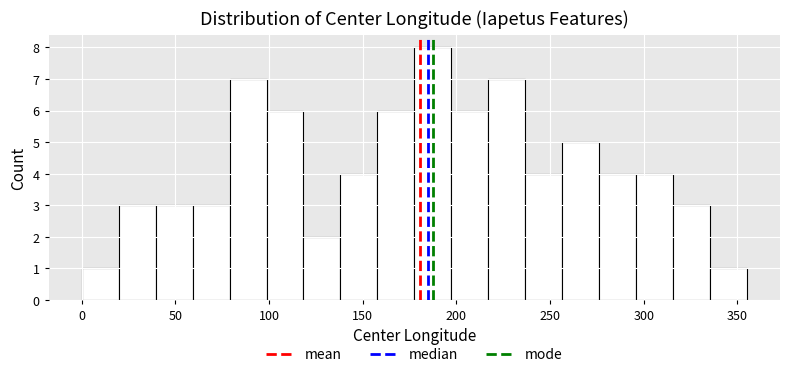

Read against the x-axis, roughly where is the centre of the tallest bar?

185